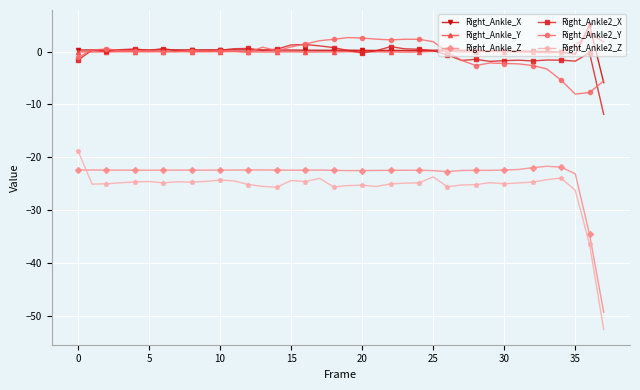

Count the number of data series in this chart.

6